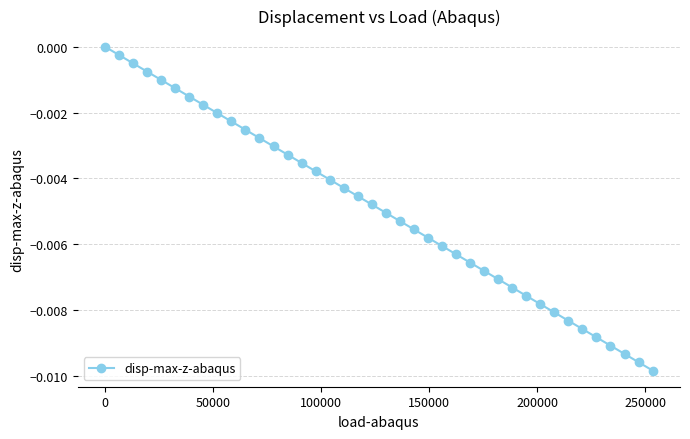

What is the sum of all values?

-0.2